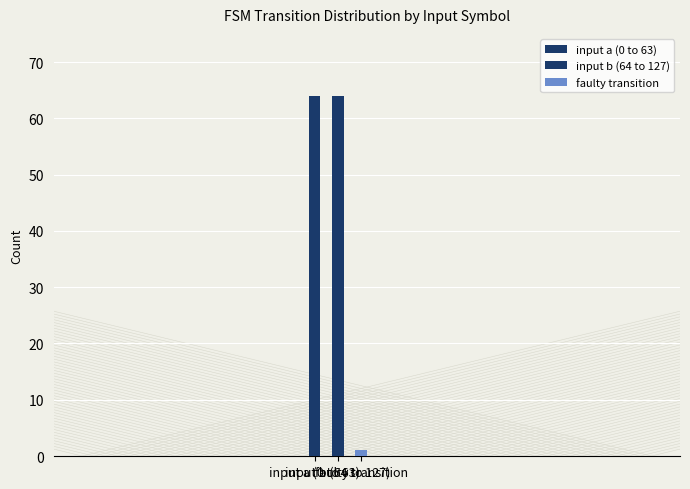

Does the chart contain stacked bars?

No